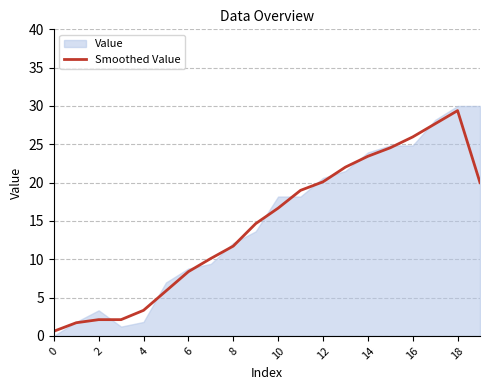

The value at 2 is 3.4. True or false?

False